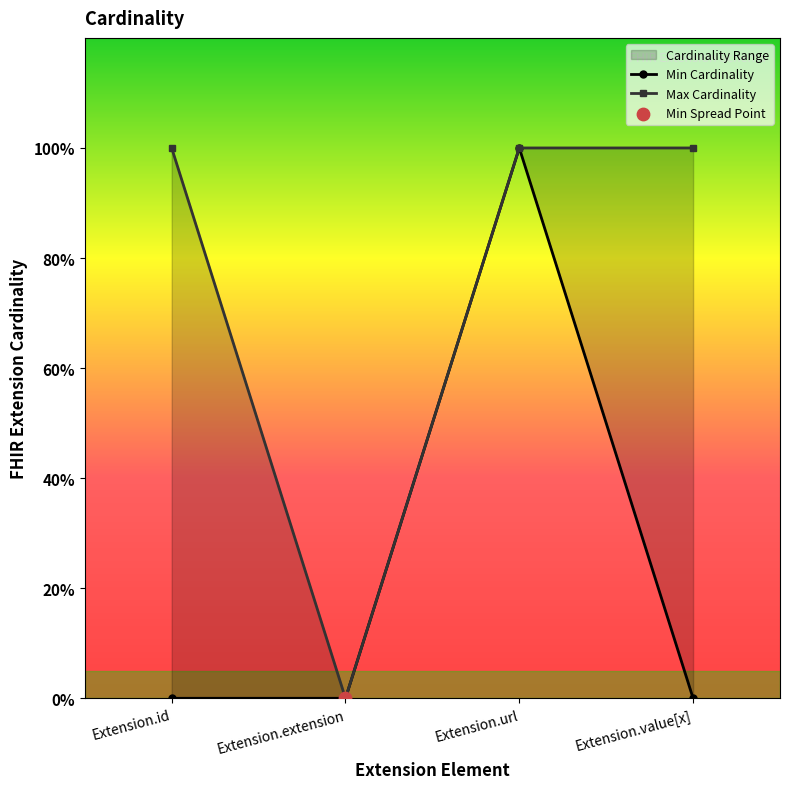

At how many categories does at least one series exceed 0?

3